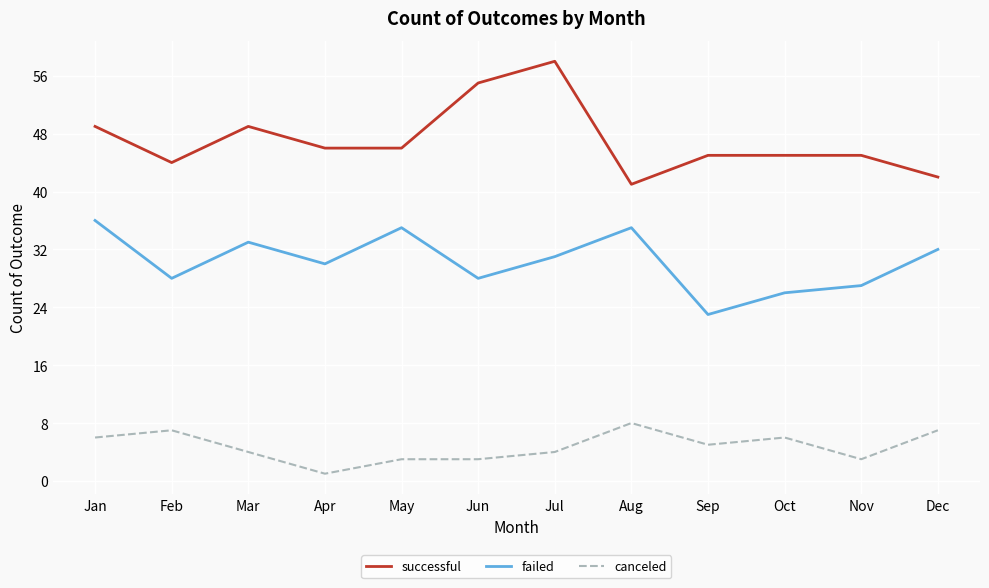

What is the maximum value for canceled?

8